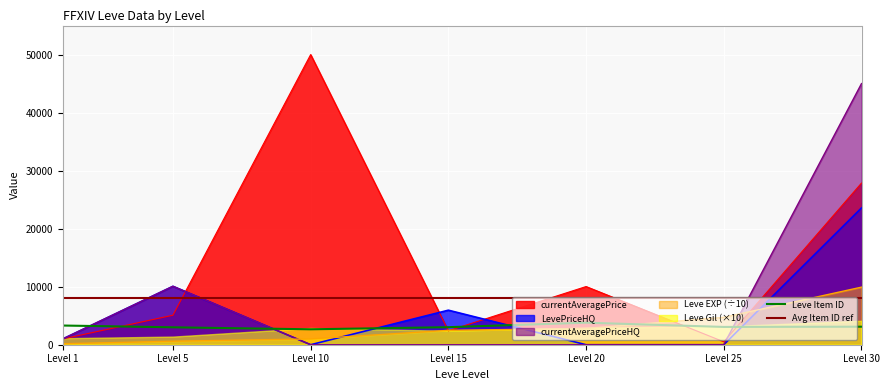

The value of currentAveragePriceHQ at Level 10 is 0. True or false?

True